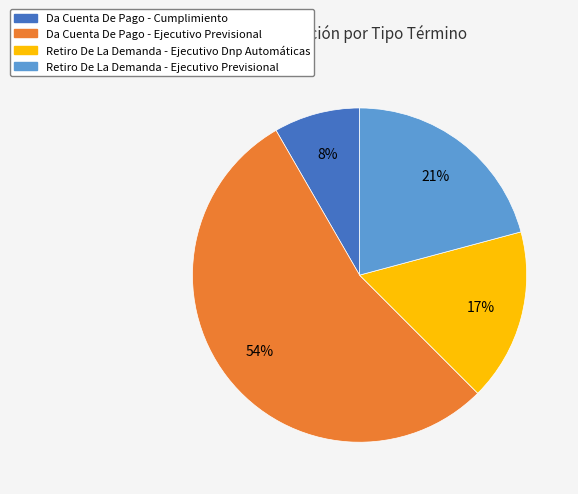

To the nearest percent, what is the combined percentage of Retiro De La Demanda - Ejecutivo Previsional and Da Cuenta De Pago - Cumplimiento?

29%